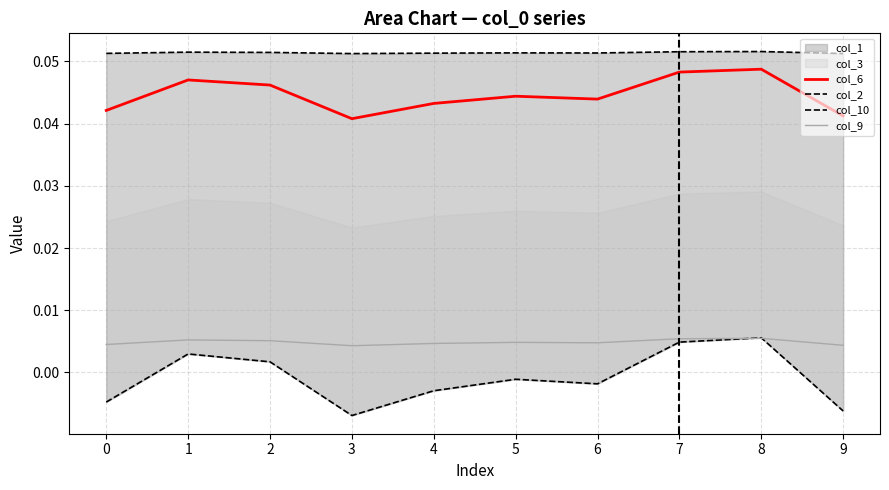

True or false: col_2 and col_6 cross at least once.

False